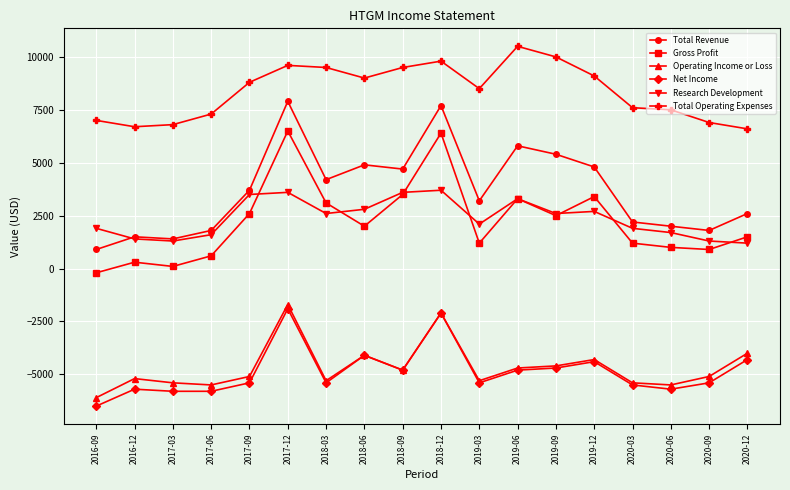

What is the maximum value shown in the chart?

10500